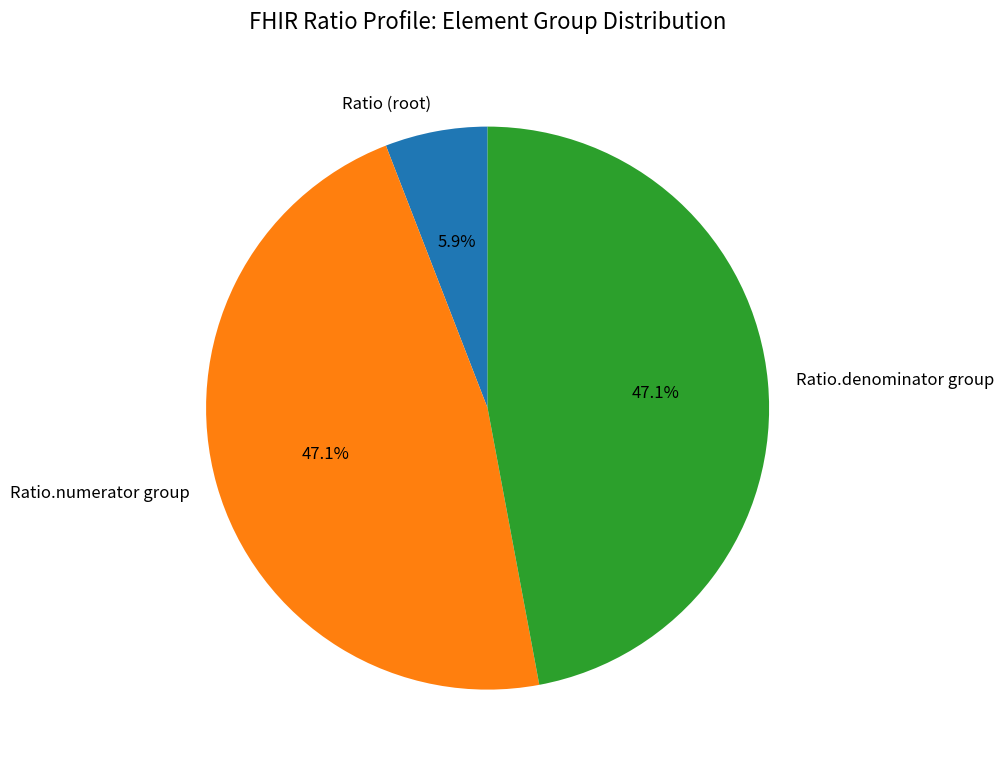

Does Ratio (root) represent more than half of the total?

No